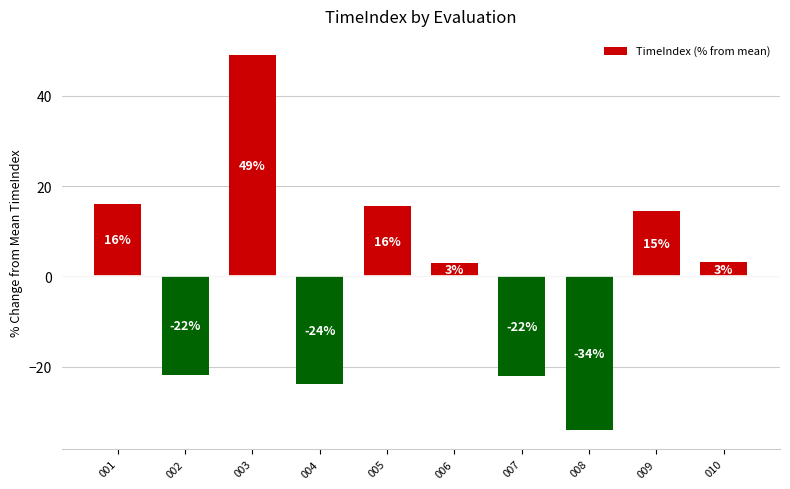

Which label corresponds to the largest value in the chart?

003